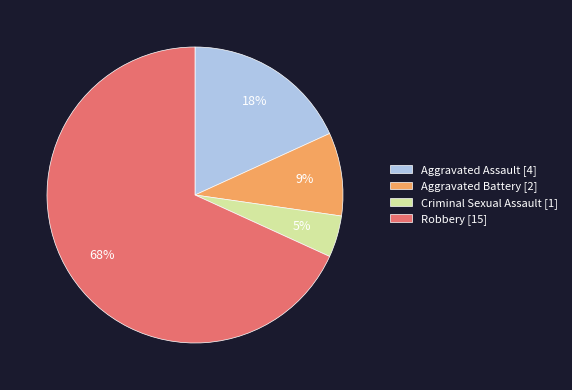

Is Robbery the majority of the pie?

Yes